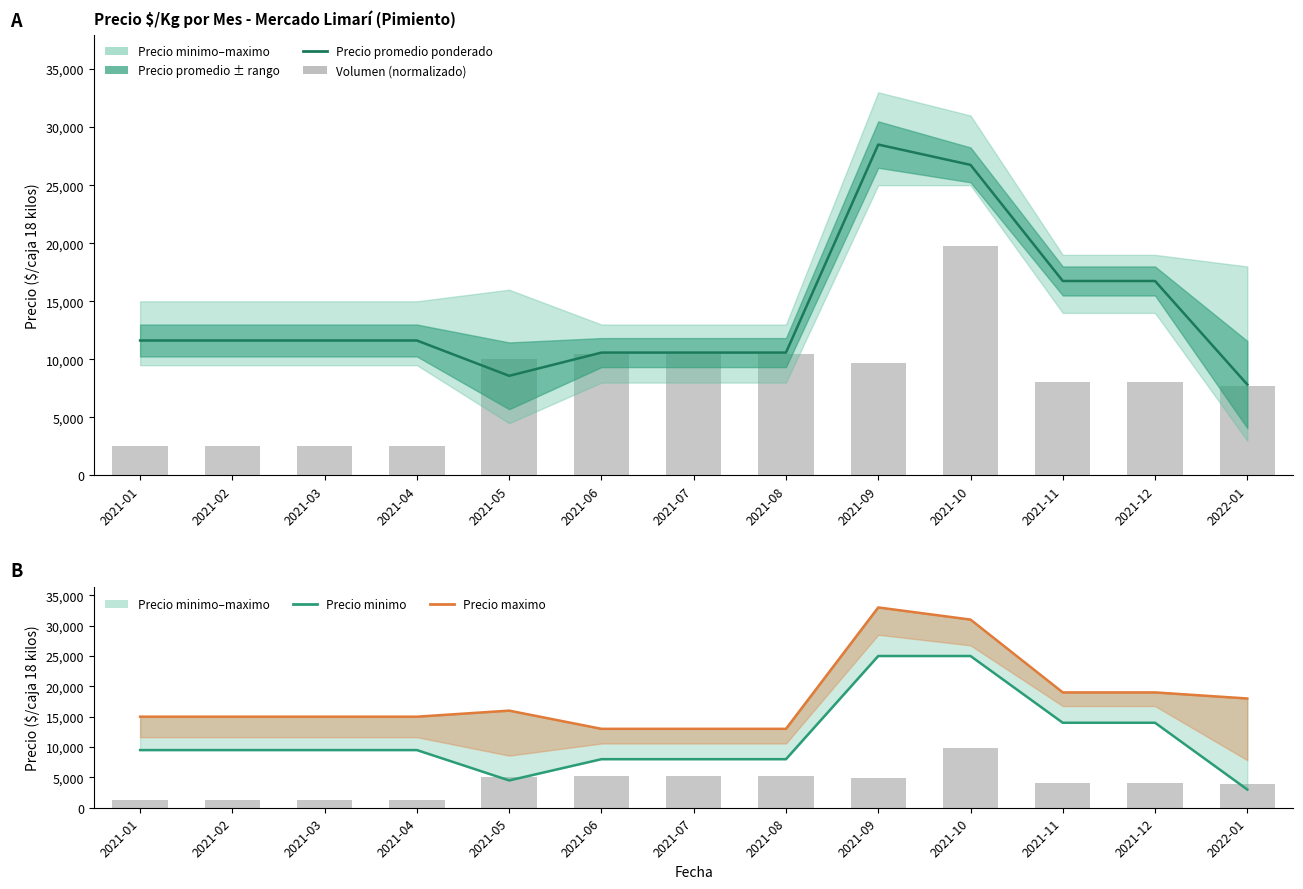

How many groups of bars are there?

13